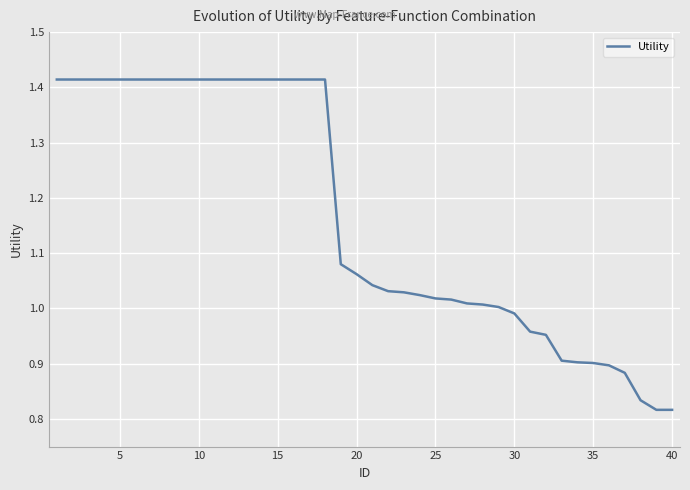

What is the difference between the maximum and minimum values?

0.6